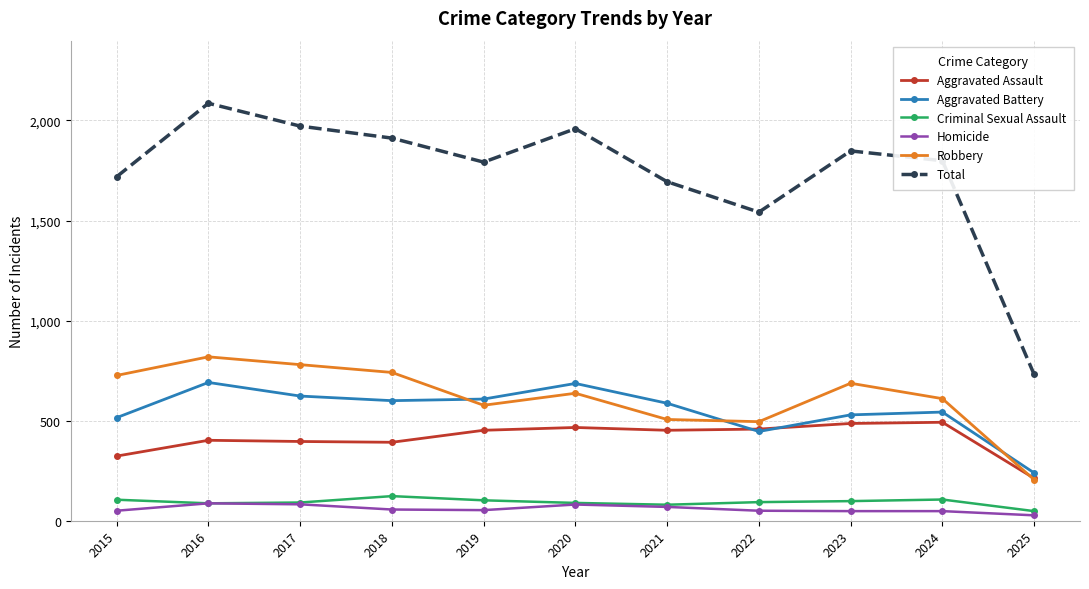

Which series has the widest spread of values?

Total